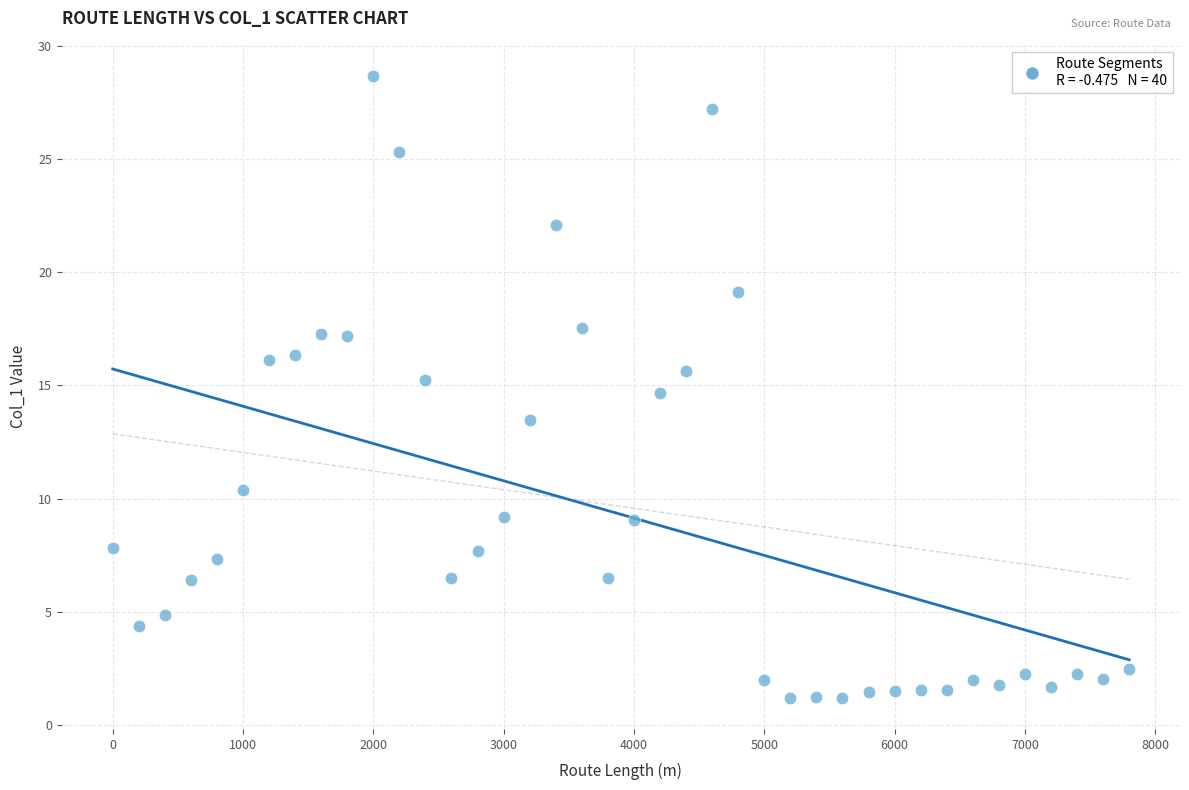

What is the range of Y values (max minus min)?

27.5